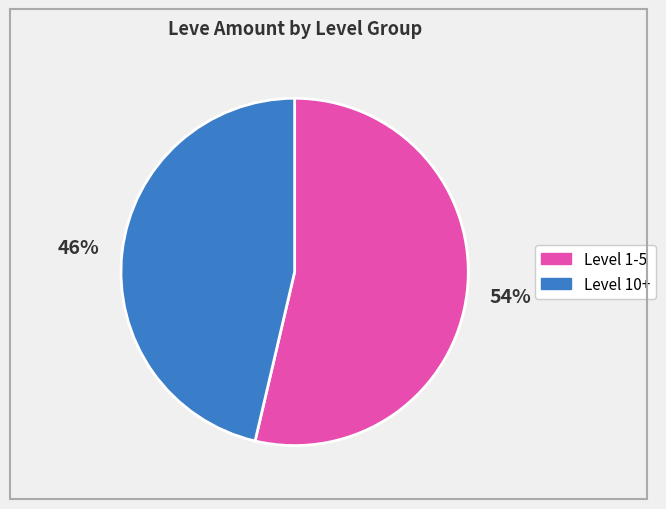

Count the number of slices in the pie.

2